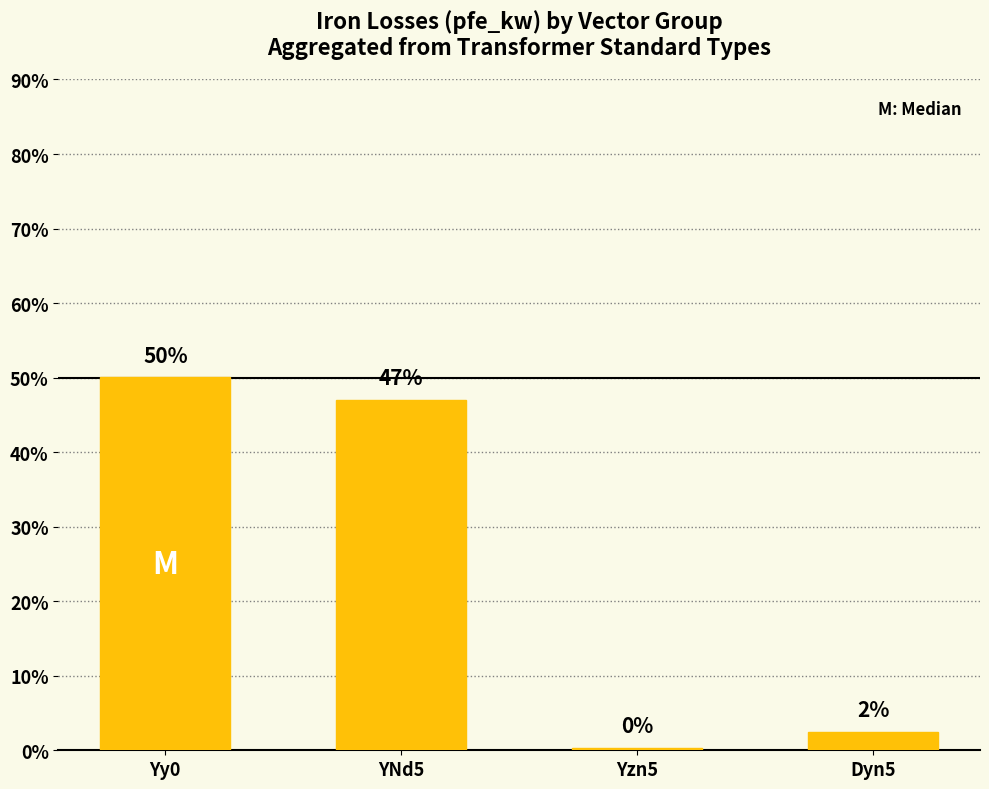

Rank the categories by value from highest to lowest.

Yy0, YNd5, Dyn5, Yzn5